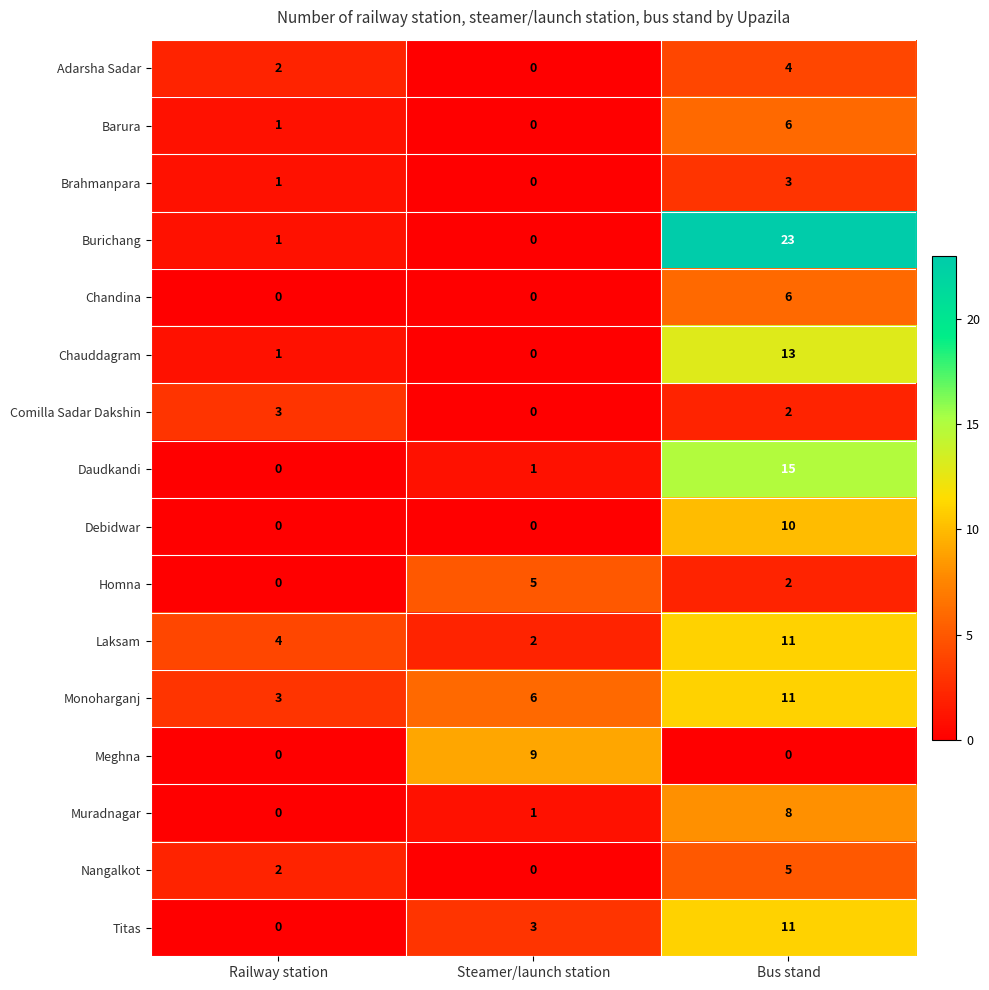

Count the number of data series in this chart.

16